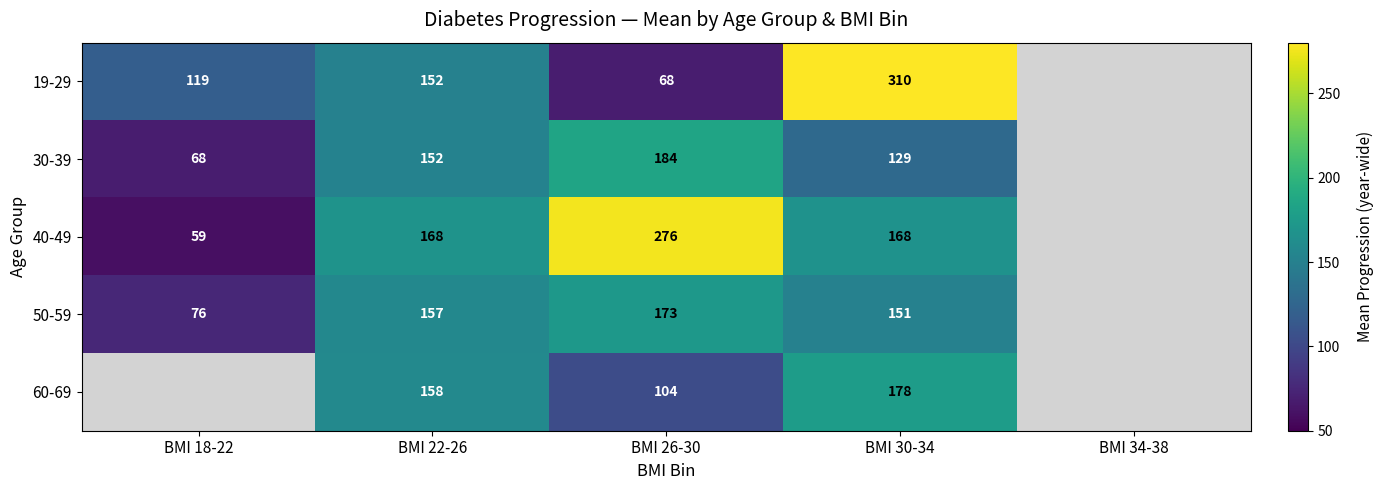

At which category is the sum across all series the highest?

BMI 30-34